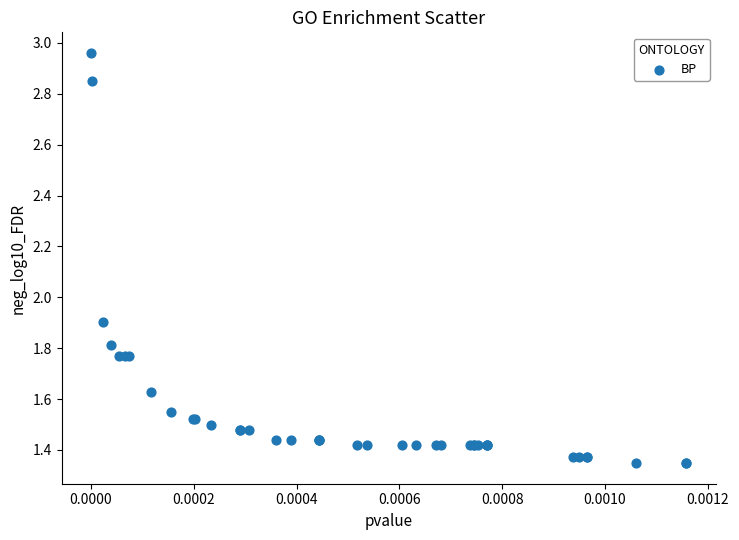

What Y value in the scatter plot is closest to 2?

1.9